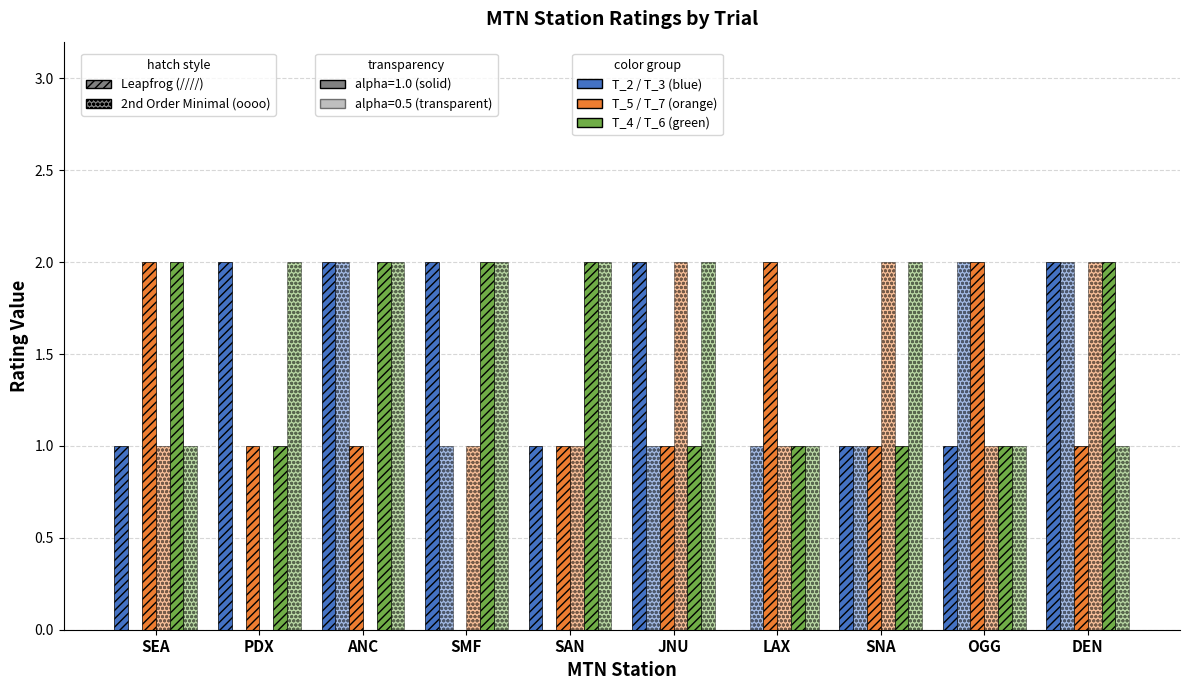

How many groups of bars are there?

10